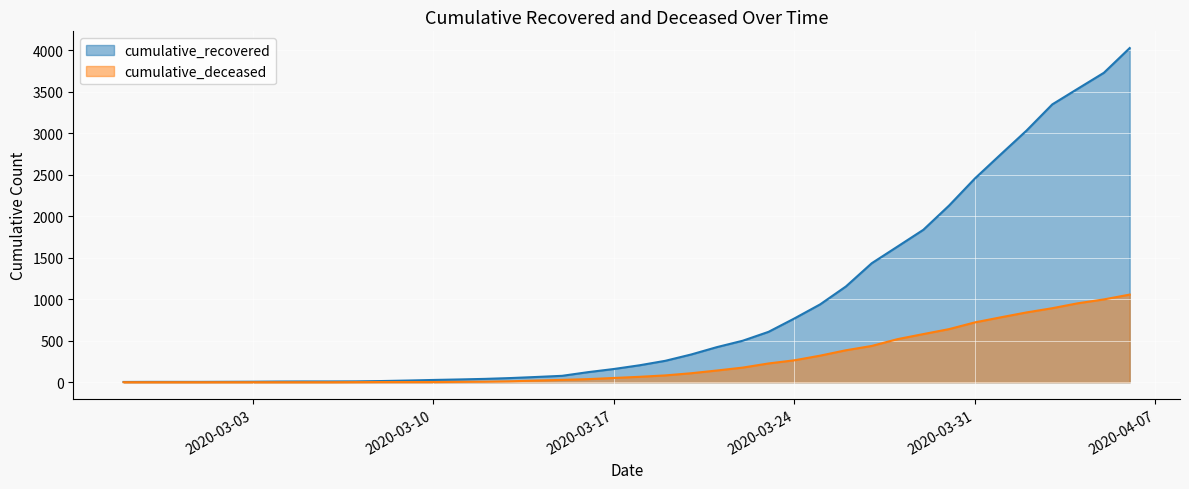

What is the difference between the maximum and second lowest values in the cumulative_recovered series?

4024